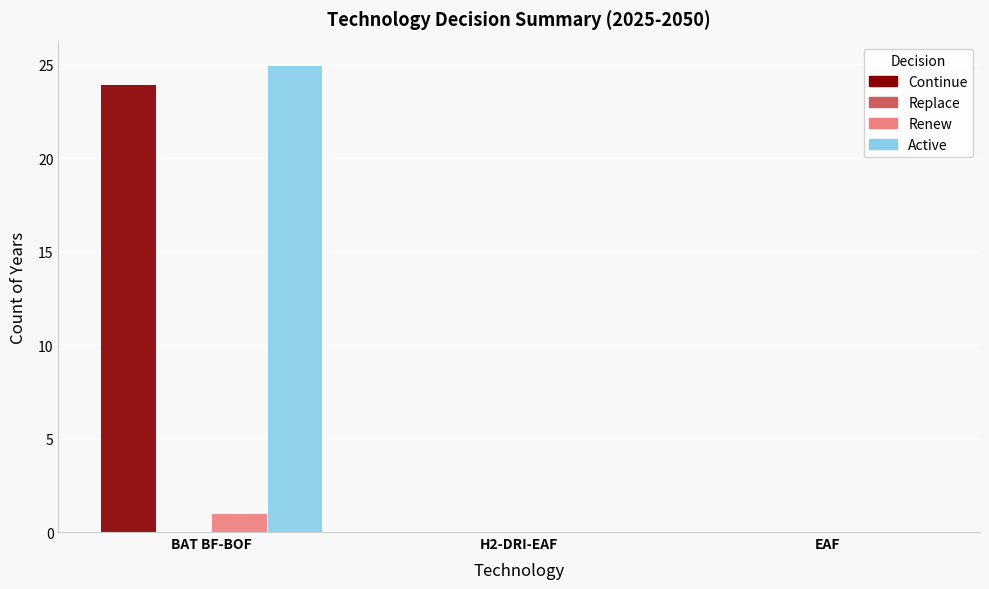

At which category is the sum across all series the highest?

BAT BF-BOF